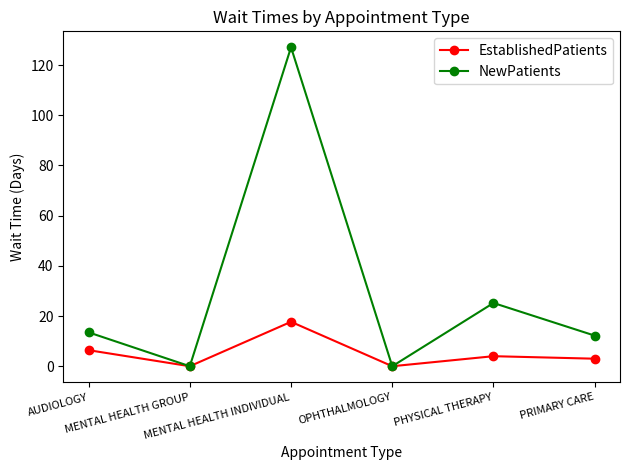

Which series changed the most between MENTAL HEALTH GROUP and PHYSICAL THERAPY?

NewPatients